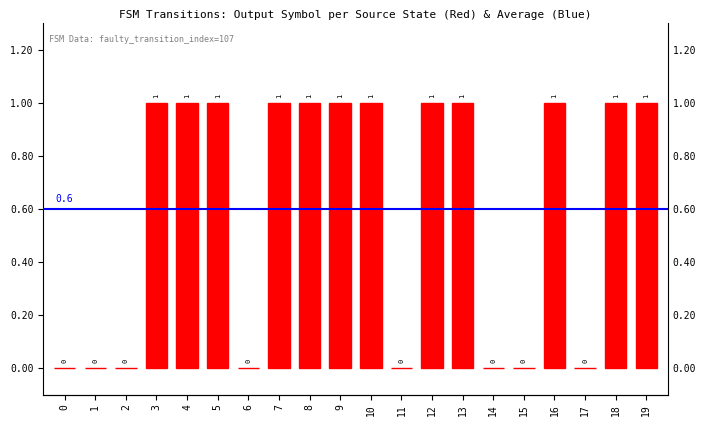

The chart shows a value of 1 at 19. True or false?

True